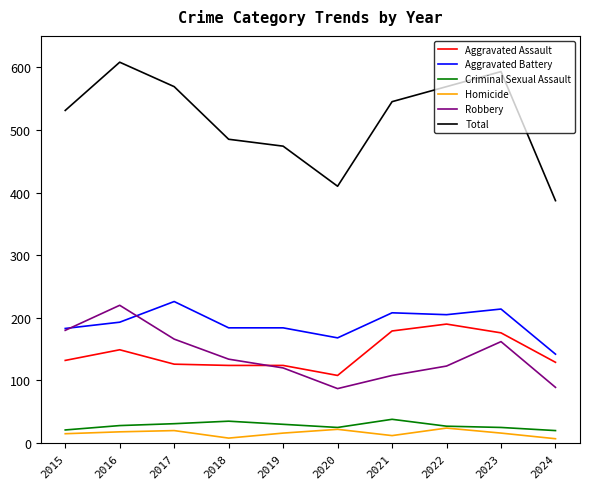

Which series changed the most between 2015 and 2023?

Total